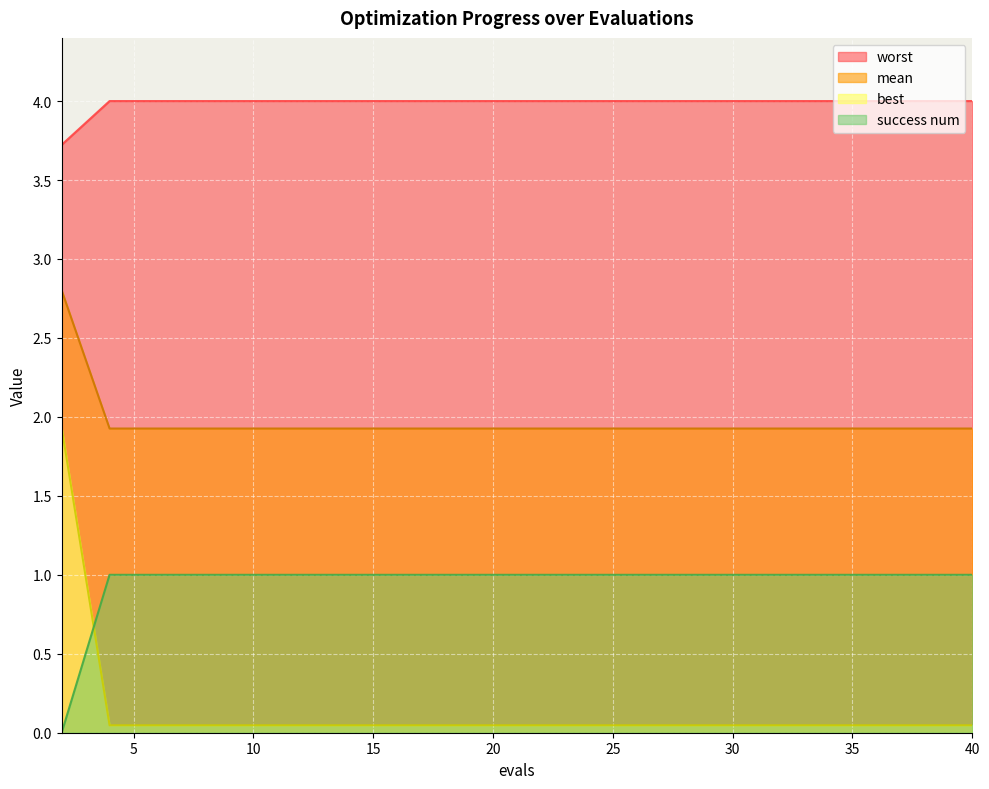

True or false: success num has a value of 1.0 at 24.

True